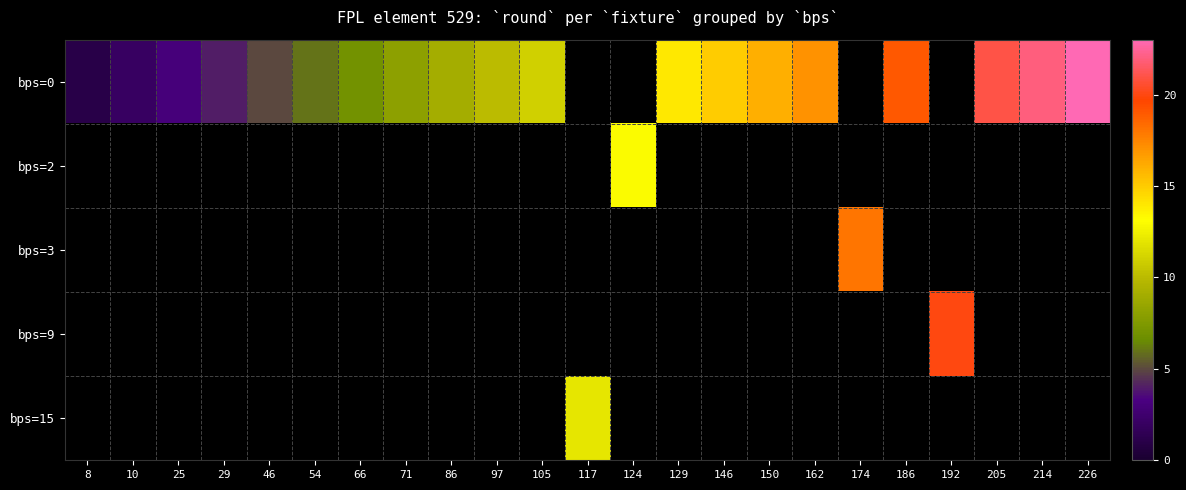

Which has a higher value, 162 or 214?

214